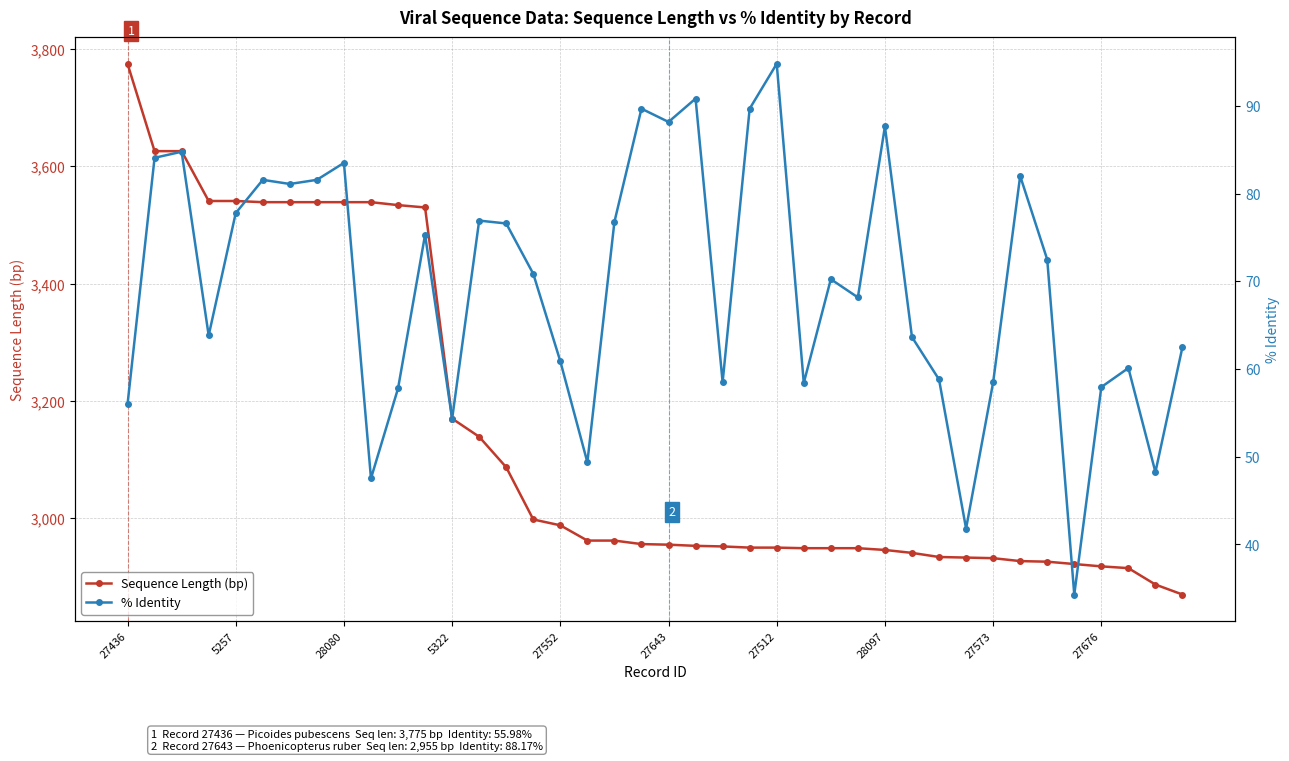

Reading left to right, extract all data points from this chart.

Sequence Length (bp): 3775.0	3626.0	3626.0	3541.0	3541.0	3539.0	3539.0	3539.0	3539.0	3539.0	3534.0	3530.0	3170.0	3139.0	3087.0	2998.0	2988.0	2962.0	2962.0	2956.0	2955.0	2953.0	2952.0	2950.0	2950.0	2949.0	2949.0	2949.0	2946.0	2941.0	2934.0	2933.0	2932.0	2927.0	2926.0	2922.0	2918.0	2915.0	2887.0	2870.0
% Identity: 56.0	84.1	84.8	63.8	77.8	81.6	81.1	81.6	83.5	47.5	57.8	75.3	54.3	76.9	76.6	70.9	60.9	49.4	76.8	89.7	88.2	90.8	58.5	89.7	94.8	58.4	70.2	68.2	87.7	63.6	58.8	41.8	58.5	82.0	72.5	34.3	57.9	60.1	48.2	62.5